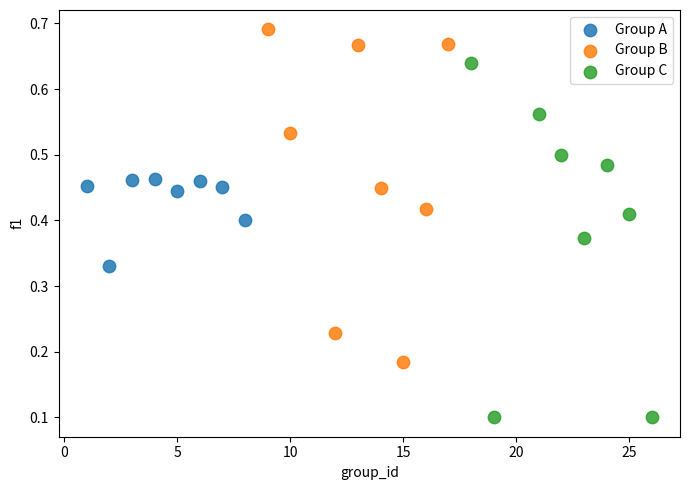

Which series reaches the minimum Y coordinate?

Group C